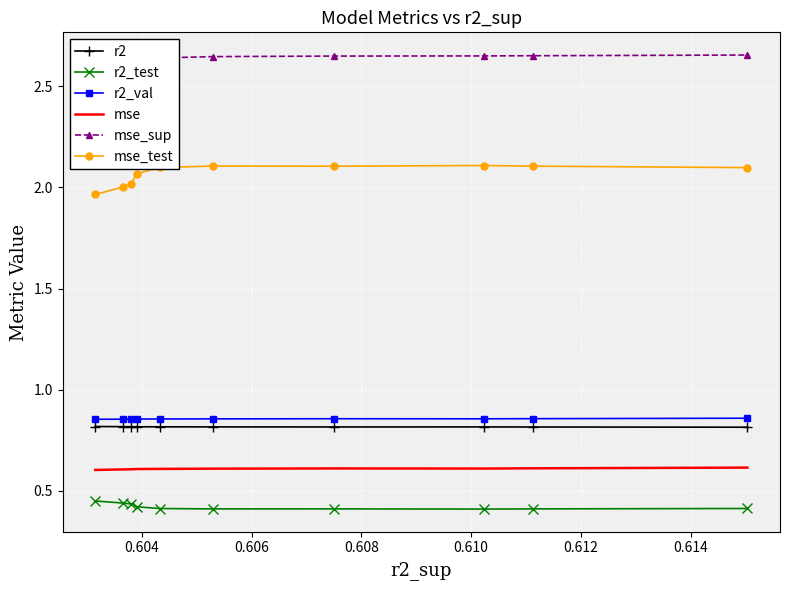

Count the r2_test values in the range 0 to 1.

10